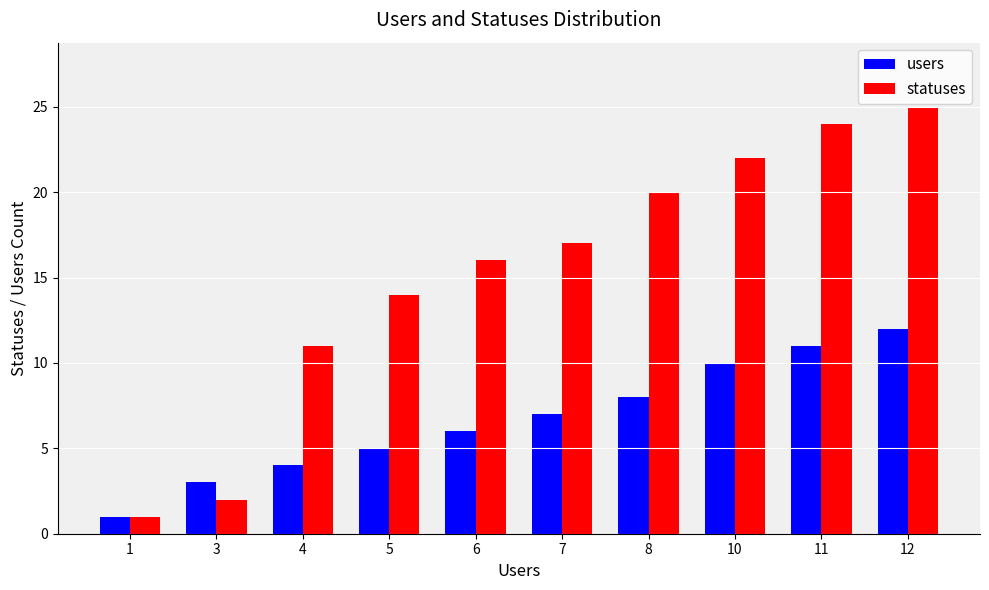

How many distinct data groups are displayed?

2